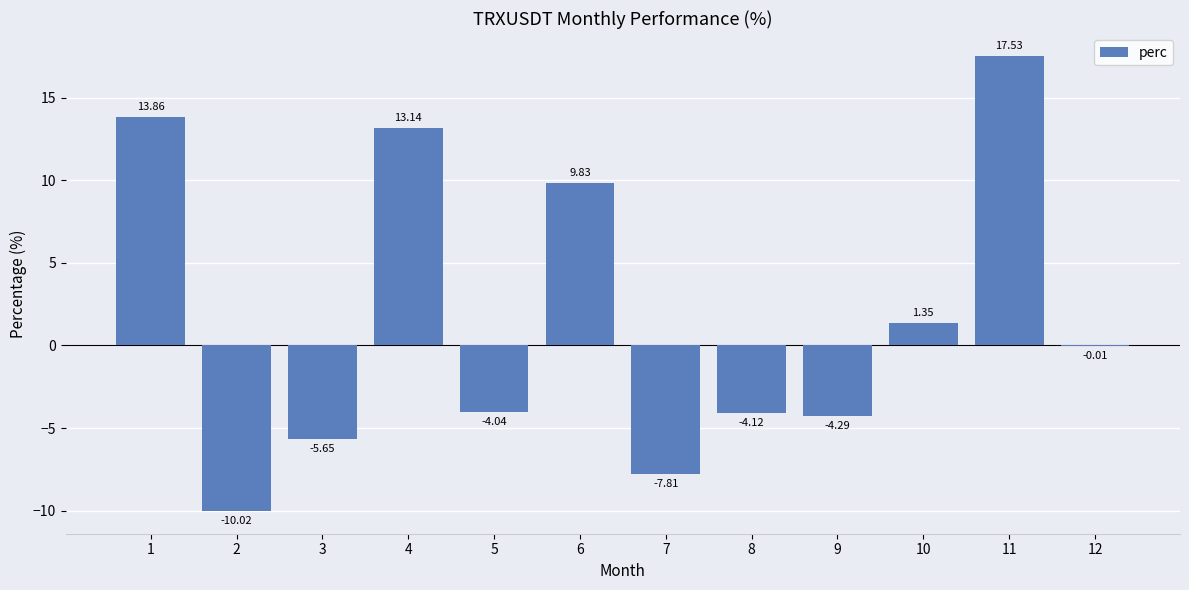

What is the sum of all values?

19.8